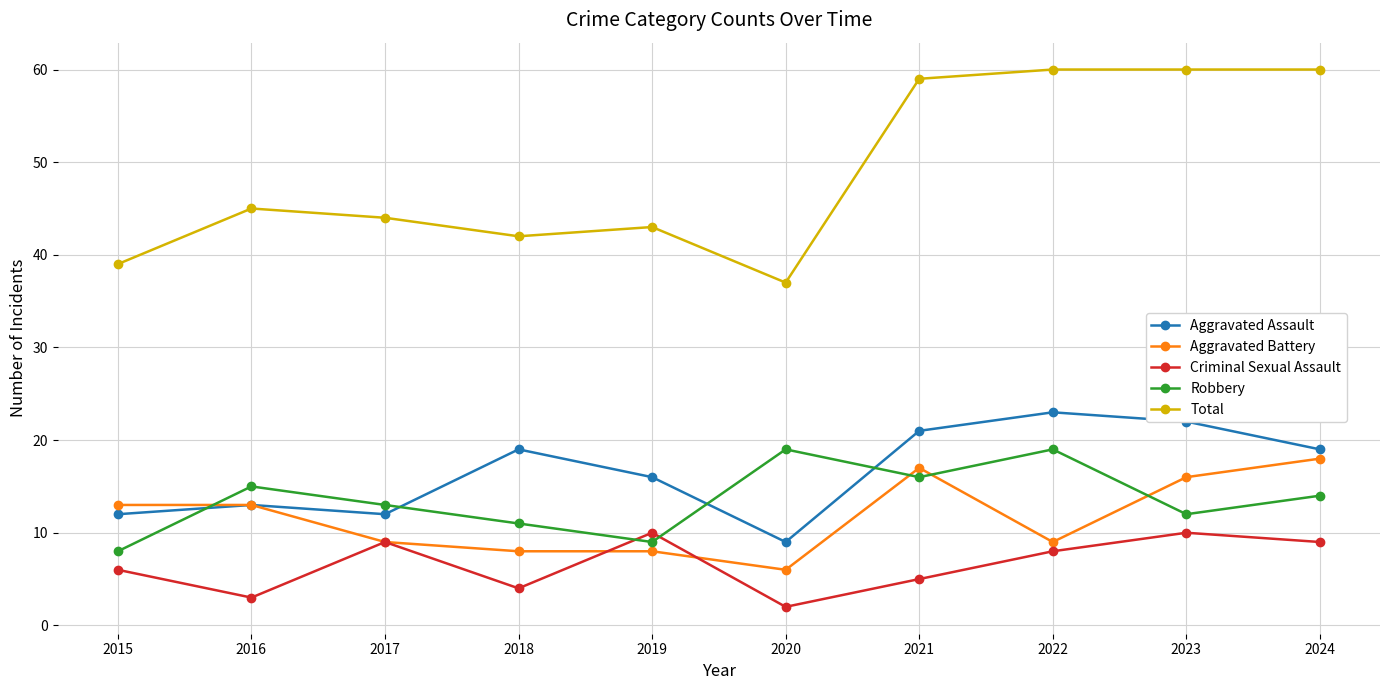

How many categories are shown in the chart?

10